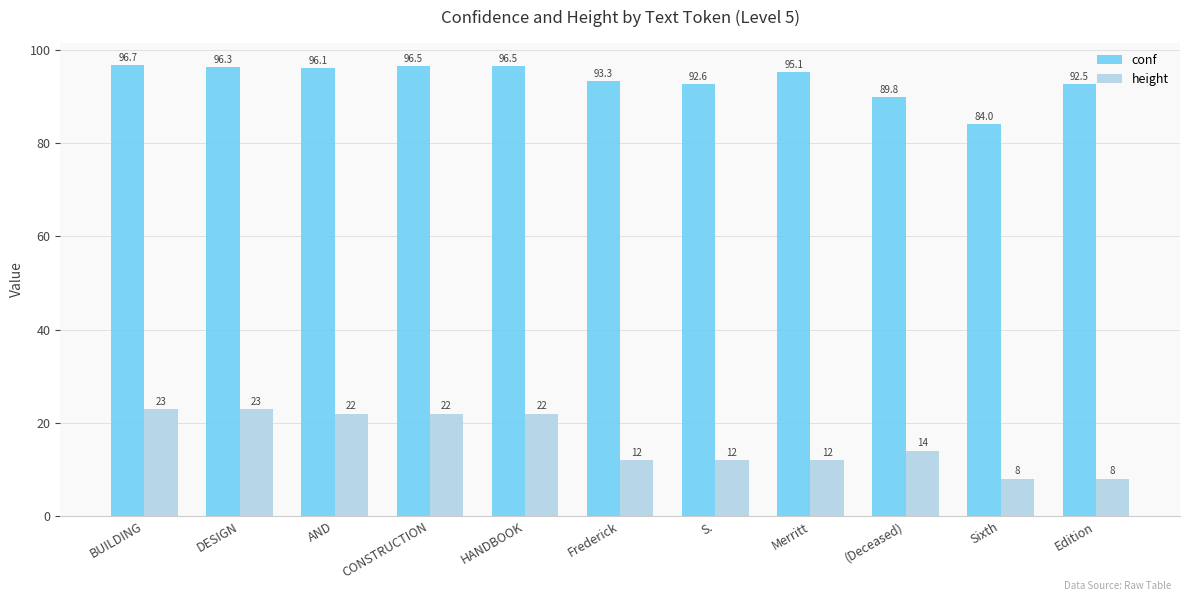

Rank the series at AND from lowest to highest value.

height, conf